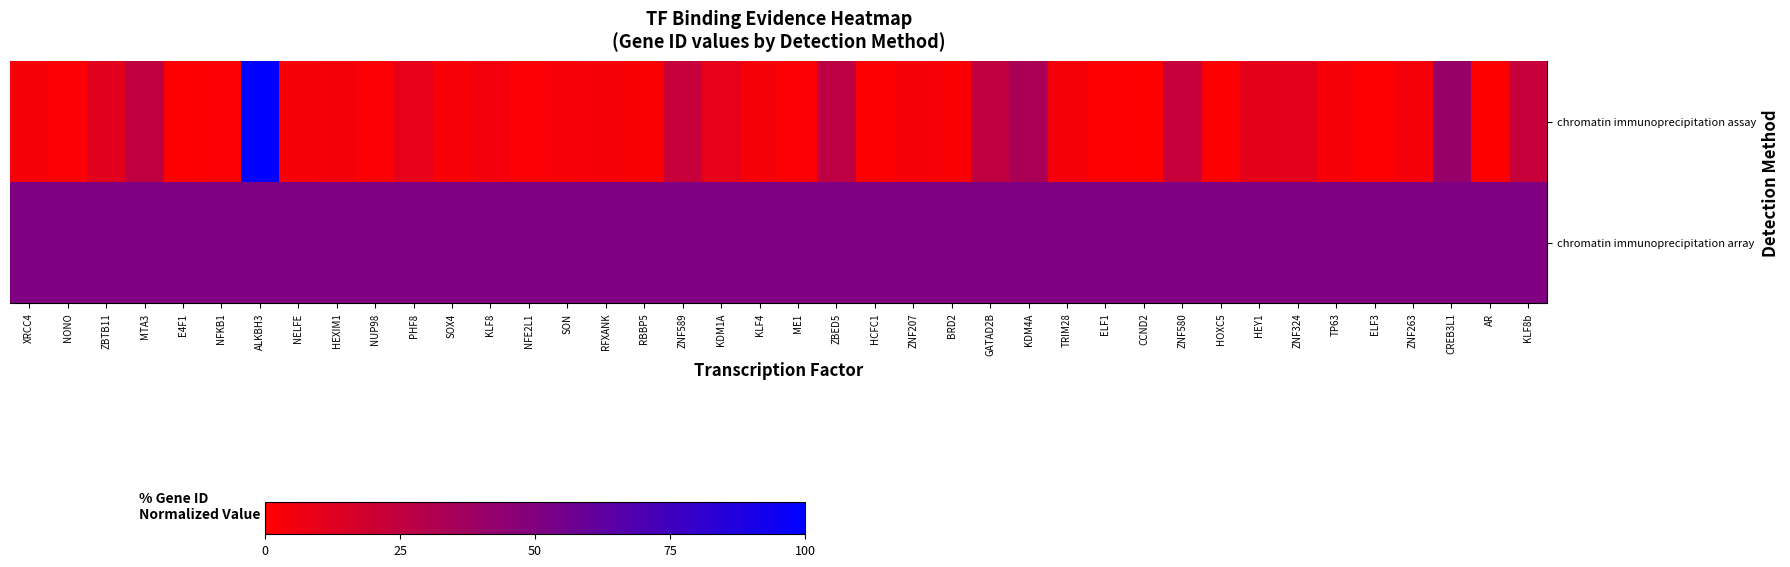

Reading left to right, transcribe all the data shown in this chart.

chromatin immunoprecipitation assay: XRCC4=3.0	NONO=1.8	ZBTB11=11.9	MTA3=25.7	E4F1=0.4	NFKB1=1.8	ALKBH3=100.0	NELFE=3.2	HEXIM1=4.4	NUP98=1.8	PHF8=10.1	SOX4=2.6	KLF8=4.7	NFE2L1=1.8	SON=2.6	RFXANK=3.5	RBBP5=2.3	ZNF589=22.9	KDM1A=10.1	KLF4=3.8	ME1=1.5	ZBED5=26.2	HCFC1=1.0	ZNF207=3.1	BRD2=2.3	GATAD2B=25.7	KDM4A=33.7	TRIM28=4.2	ELF1=0.5	CCND2=0.0	ZNF580=22.8	HOXC5=1.1	HEY1=10.2	ZNF324=11.3	TP63=3.5	ELF3=0.5	ZNF263=4.2	CREB3L1=40.9	AR=0.0	KLF8b=22.8
chromatin immunoprecipitation array: XRCC4=50.0	NONO=50.0	ZBTB11=50.0	MTA3=50.0	E4F1=50.0	NFKB1=50.0	ALKBH3=50.0	NELFE=50.0	HEXIM1=50.0	NUP98=50.0	PHF8=50.0	SOX4=50.0	KLF8=50.0	NFE2L1=50.0	SON=50.0	RFXANK=50.0	RBBP5=50.0	ZNF589=50.0	KDM1A=50.0	KLF4=50.0	ME1=50.0	ZBED5=50.0	HCFC1=50.0	ZNF207=50.0	BRD2=50.0	GATAD2B=50.0	KDM4A=50.0	TRIM28=50.0	ELF1=50.0	CCND2=50.0	ZNF580=50.0	HOXC5=50.0	HEY1=50.0	ZNF324=50.0	TP63=50.0	ELF3=50.0	ZNF263=50.0	CREB3L1=50.0	AR=50.0	KLF8b=50.0